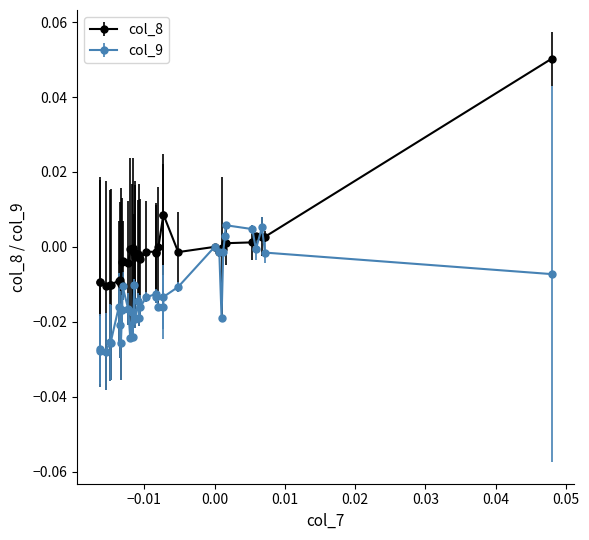

Which series has the largest range (max minus min)?

col_8